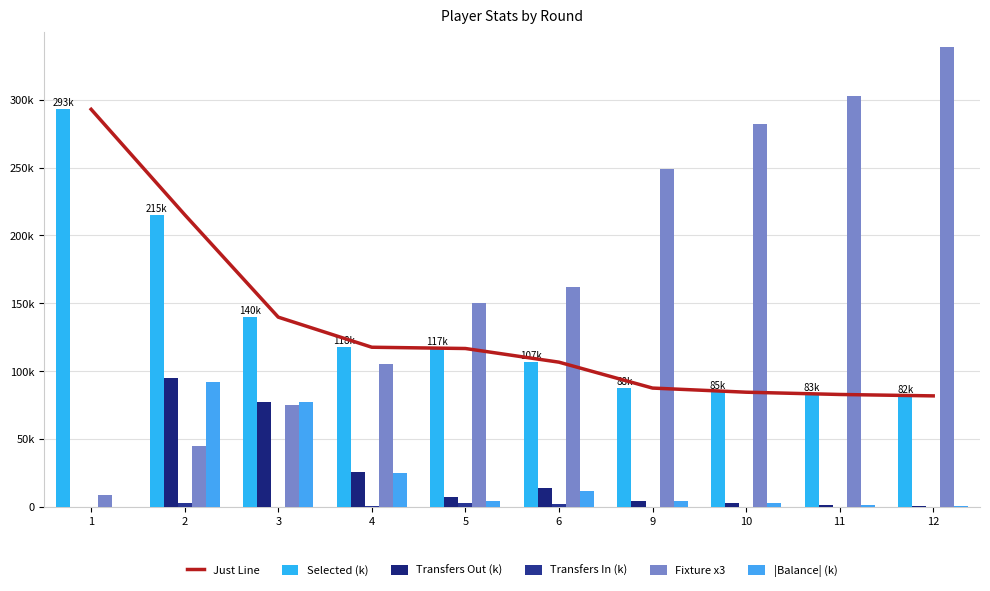

What is the value of the Selected (k) bar at the 7th from the left?

87.6